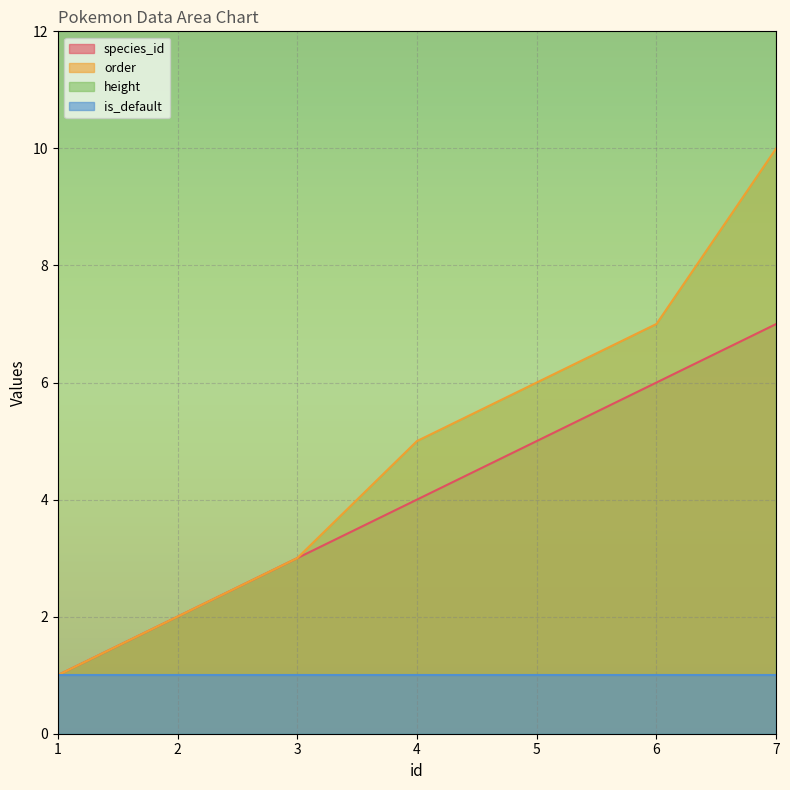

What is the difference between the second highest and minimum values in the species_id series?

5